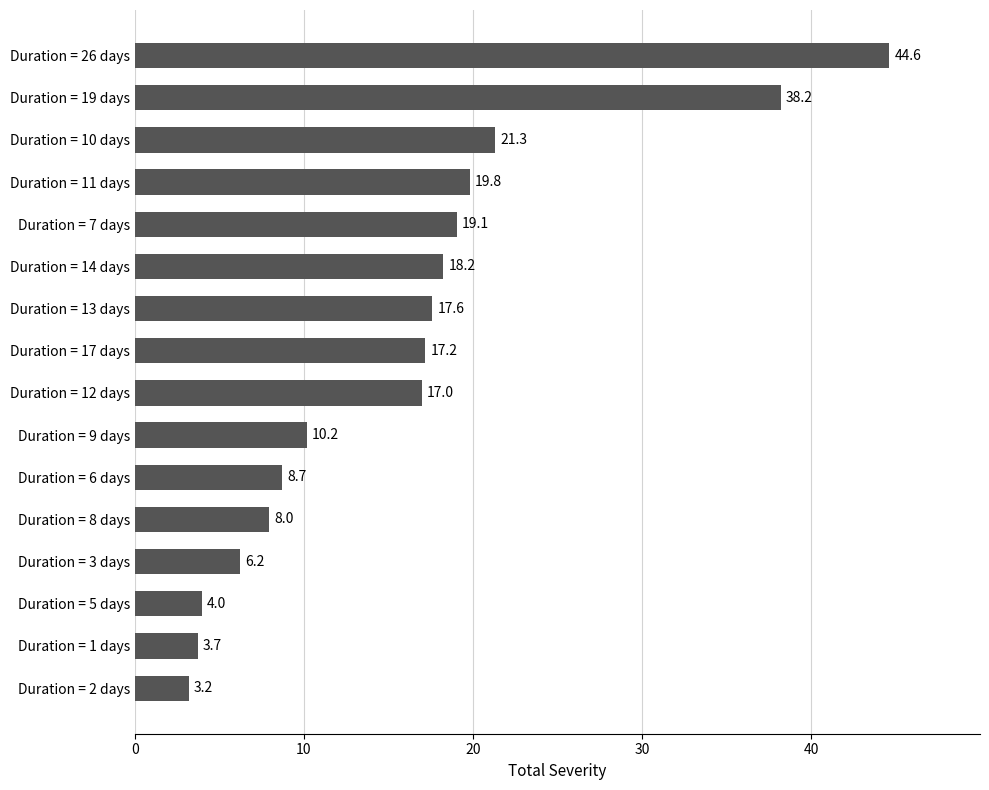

Does the chart contain any negative values?

No